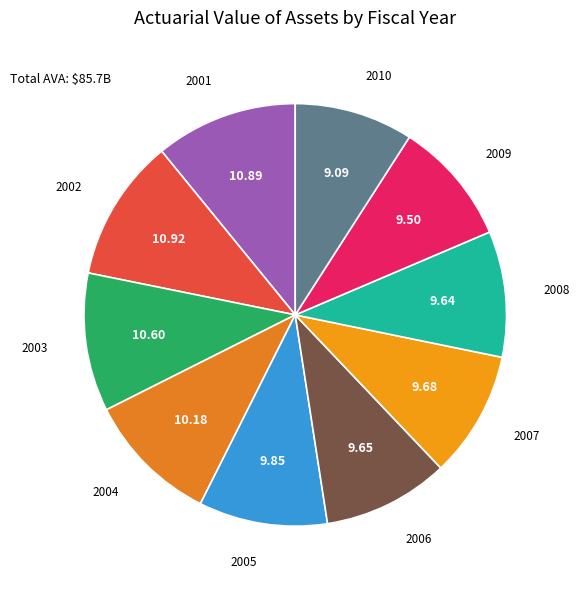

Does 2003 represent more than half of the total?

No